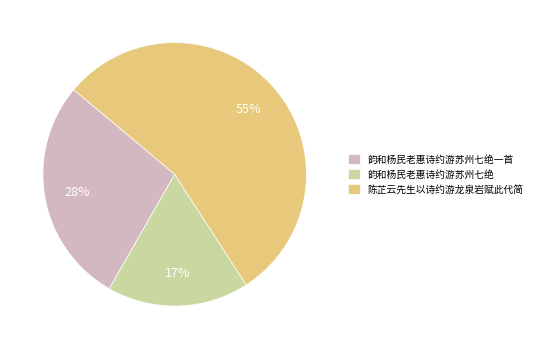

To the nearest percent, what is the average slice percentage?

33%